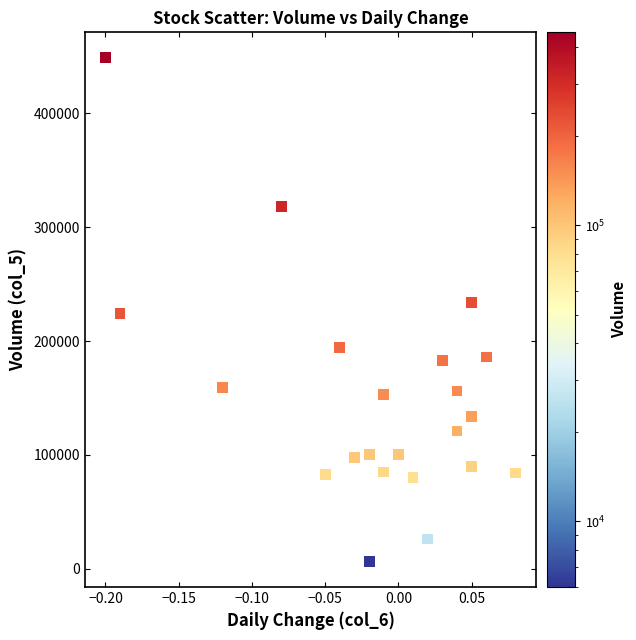

What is the range of Y values (max minus min)?

443000